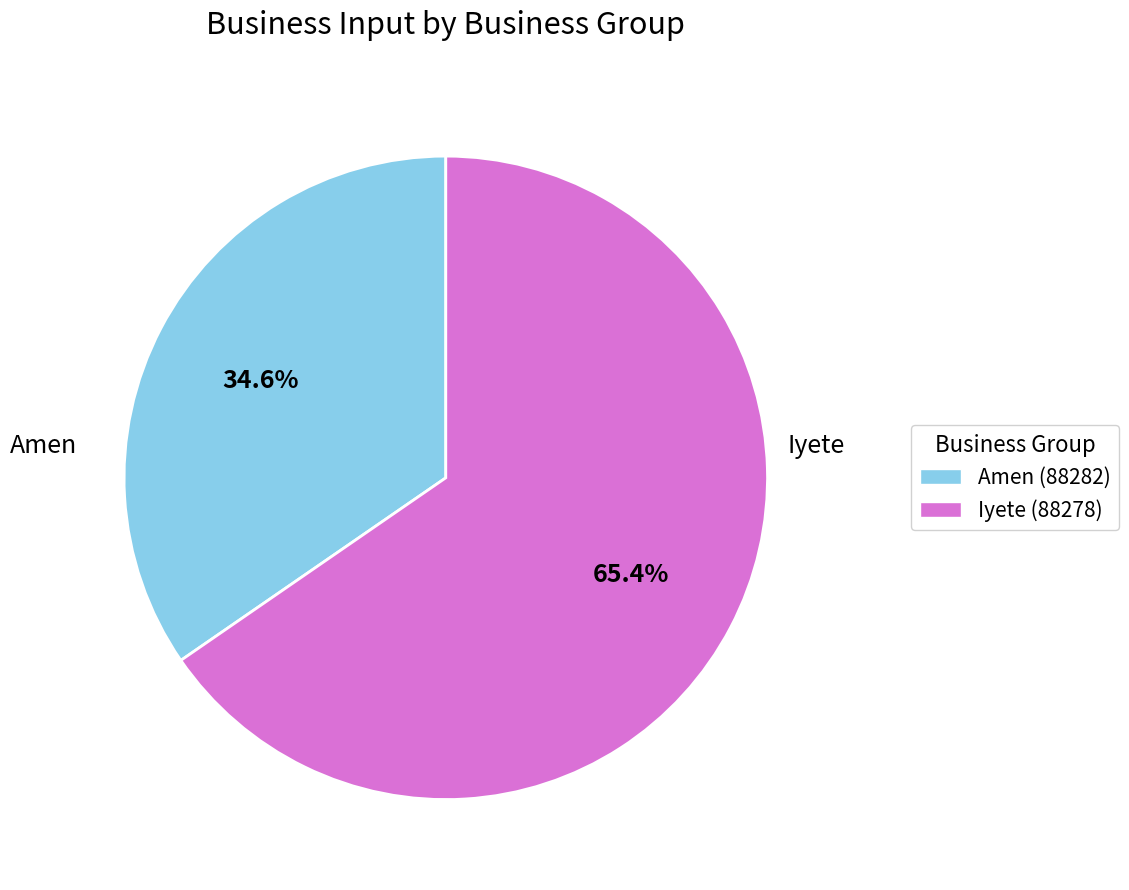

Is the sum of Amen (88282) and Iyete (88278) greater than half?

Yes